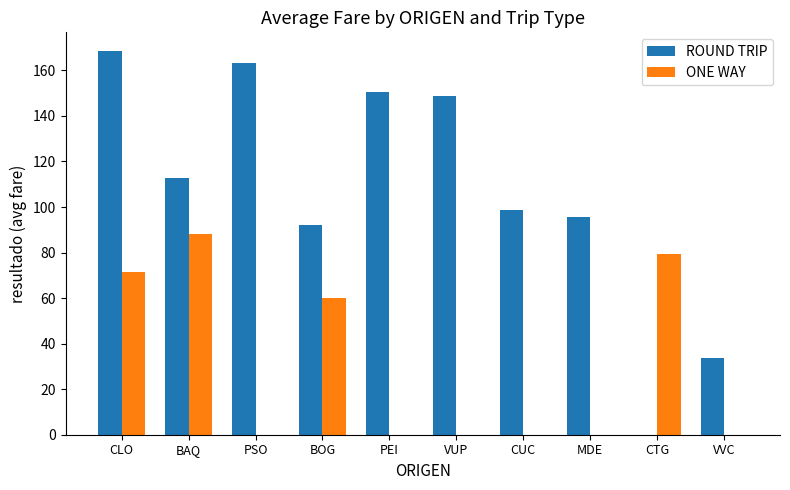

What is the approximate value of ONE WAY at BAQ?

88.3